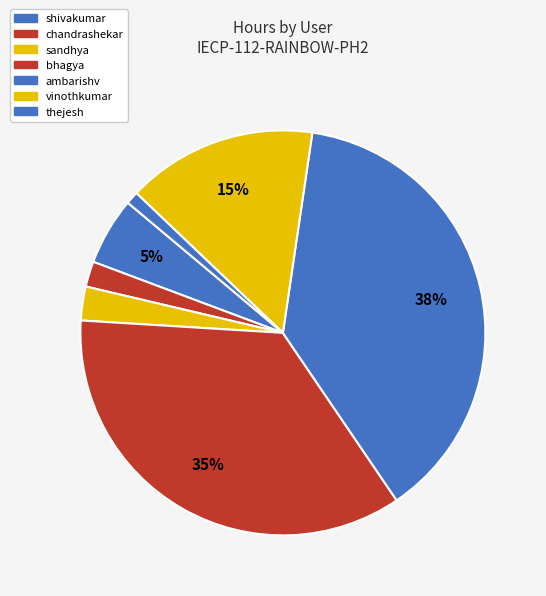

To the nearest percent, what is the difference between the largest and smallest slice percentages?

37%